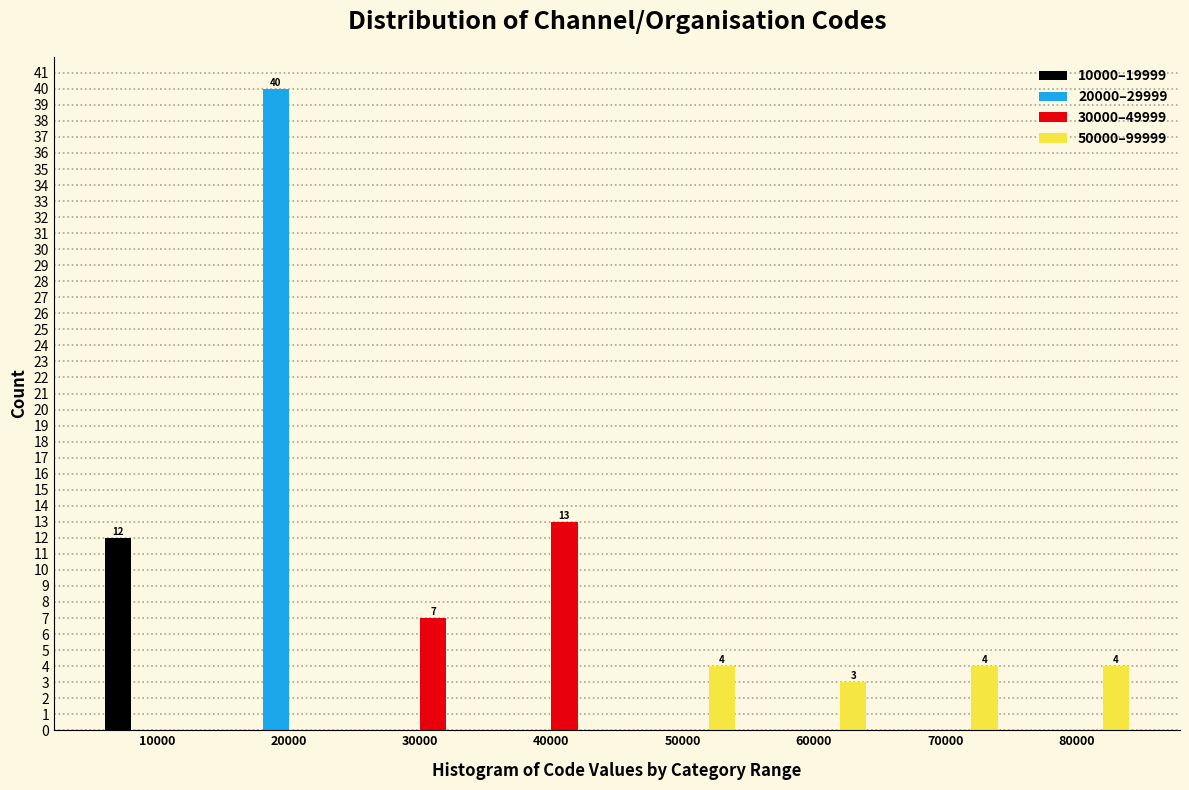

What is the greatest value displayed?

40